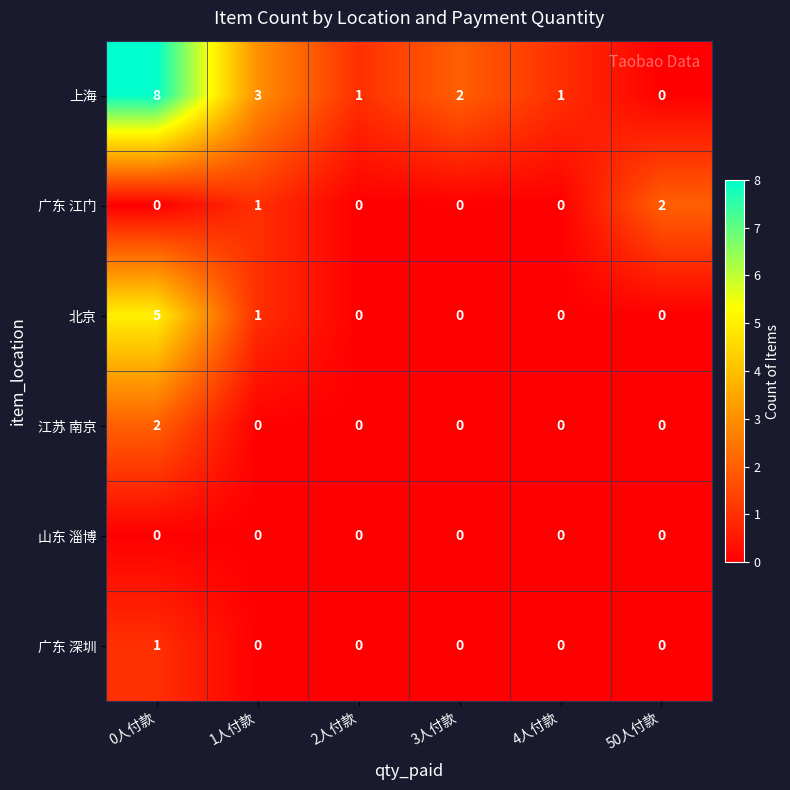

Which series has the largest range (max minus min)?

上海